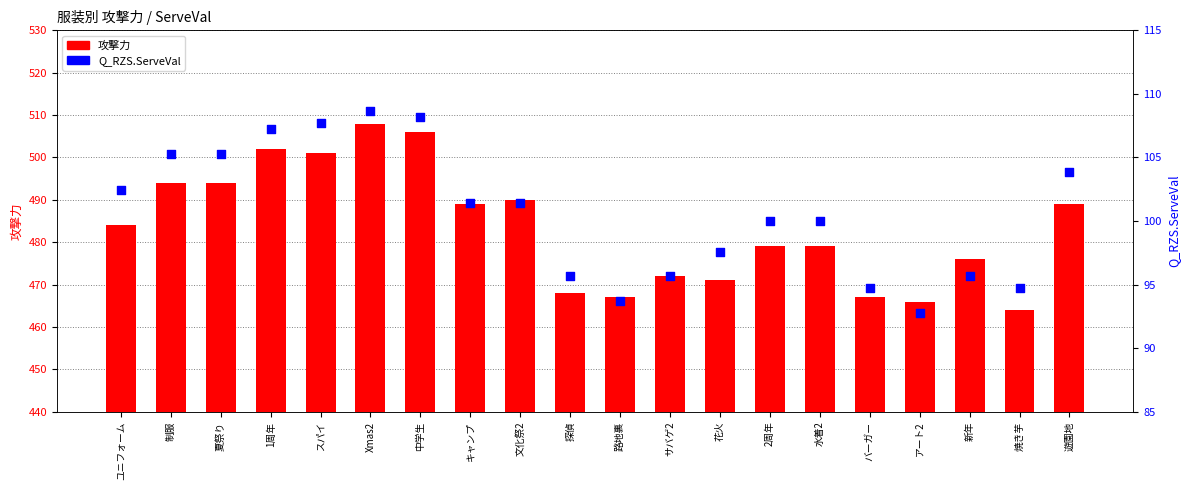

What are all the series names shown in the legend?

攻撃力, Q_RZS.ServeVal